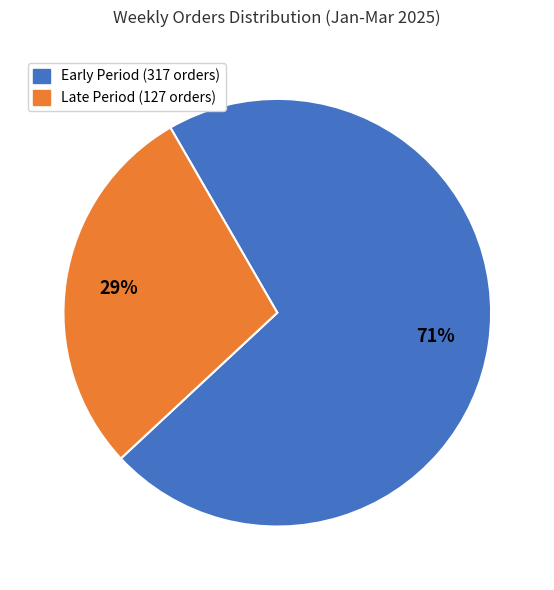

Is there a majority slice in this chart?

Yes